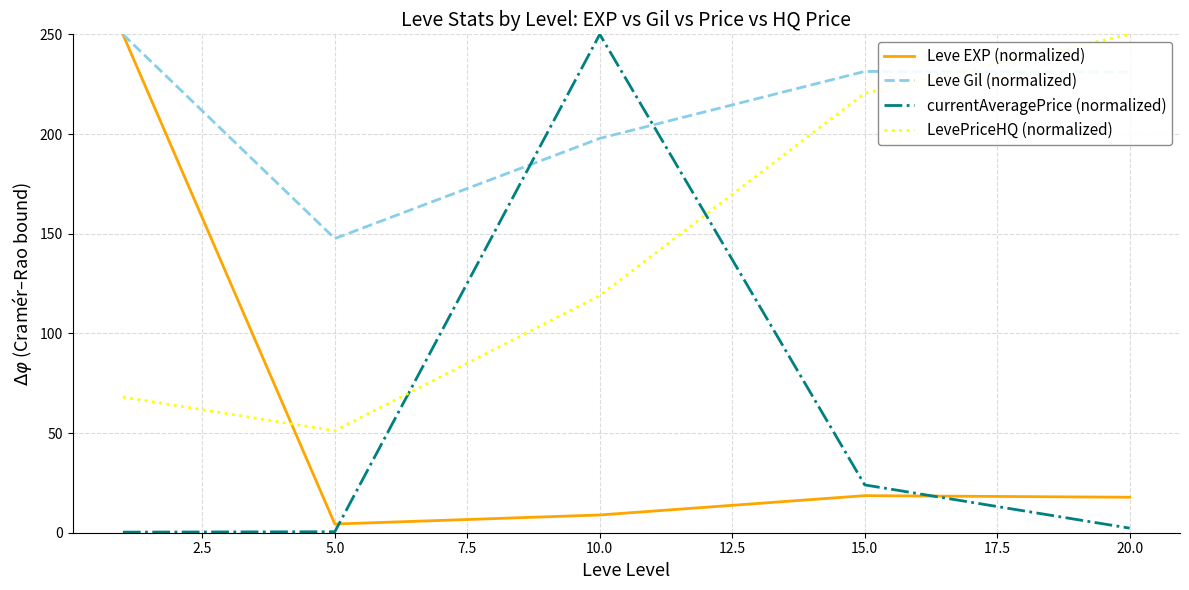

Does the chart have visible grid lines?

Yes